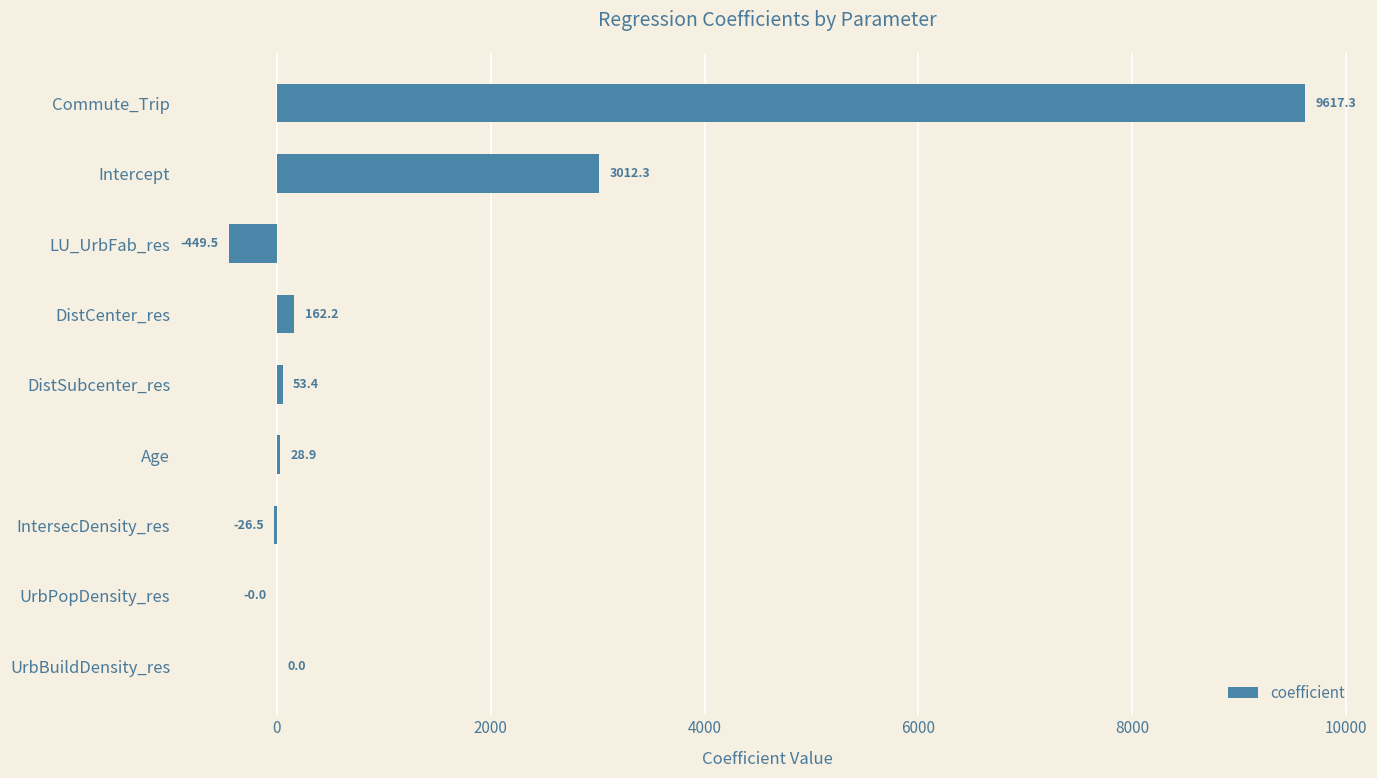

How many categories are shown in the chart?

9